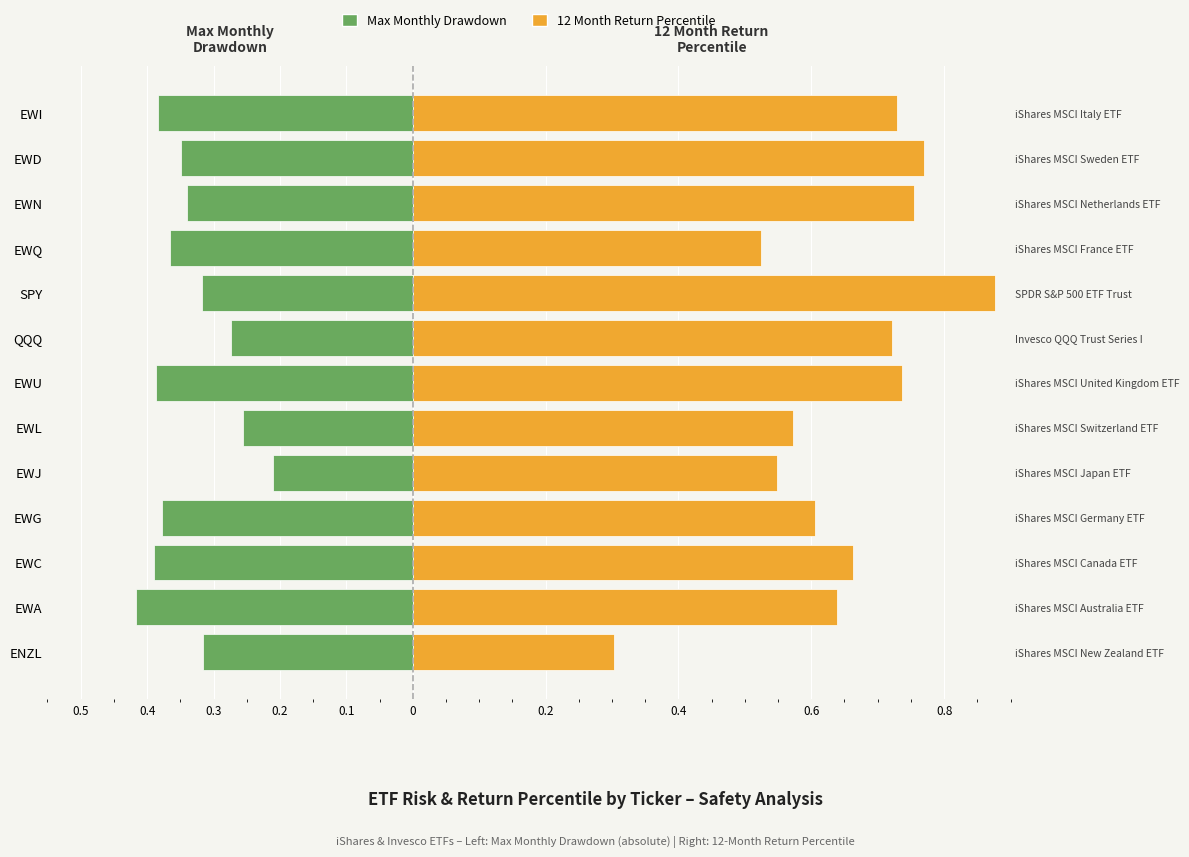

Rank the series at EWN from highest to lowest value.

12 Month Return Percentile, Max Monthly Drawdown